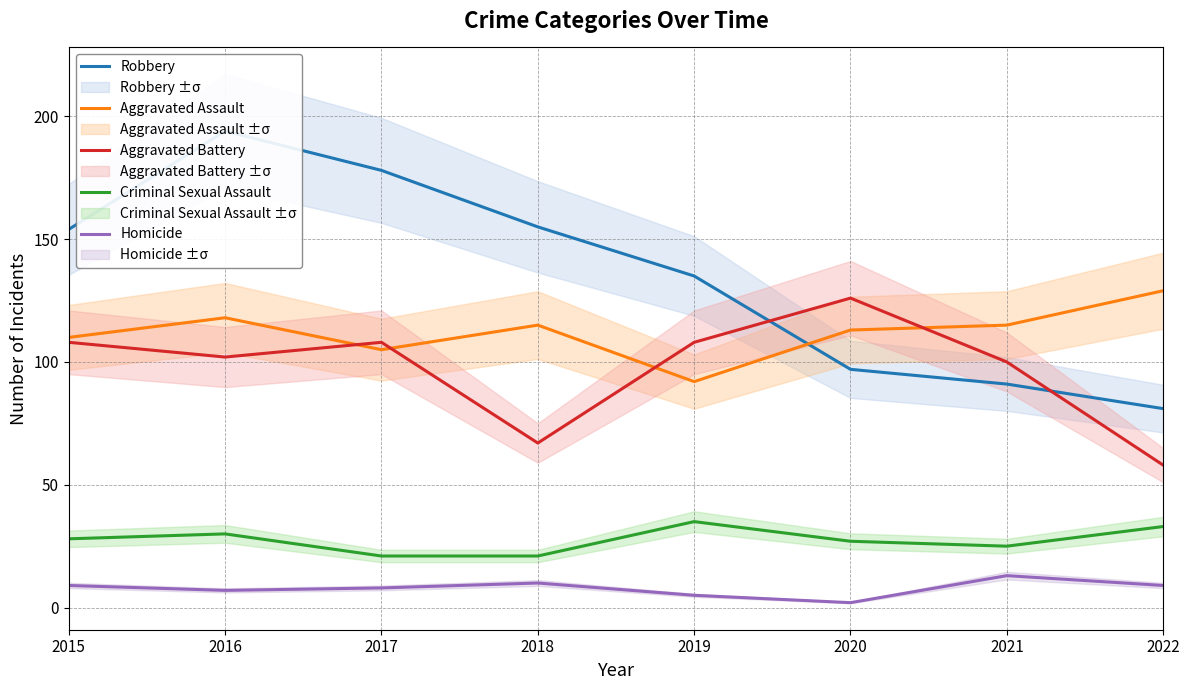

The value of Aggravated Assault at 2021 is 35. True or false?

False